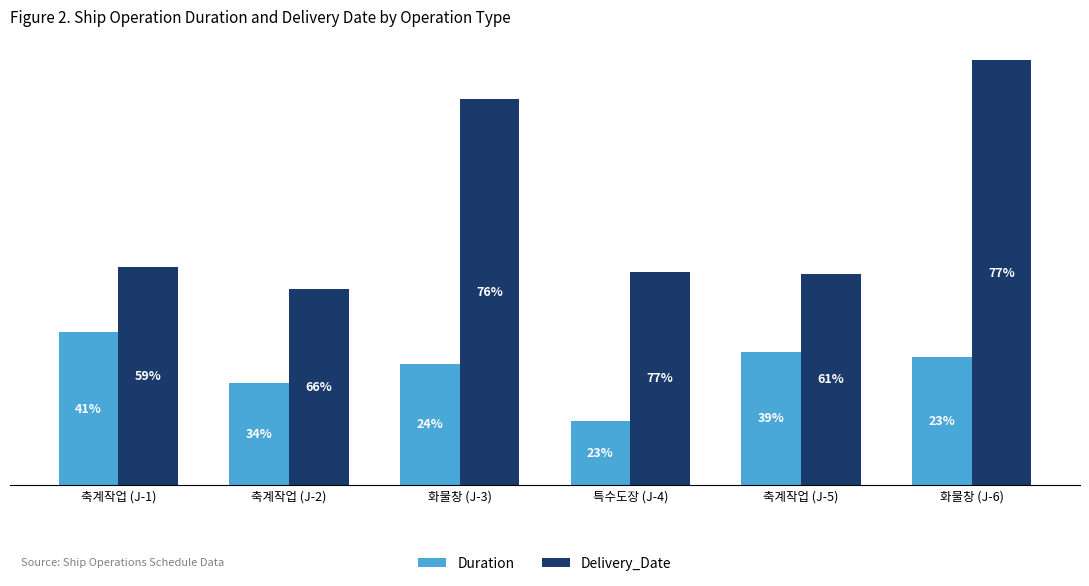

What are all the series names shown in the legend?

Duration, Delivery_Date